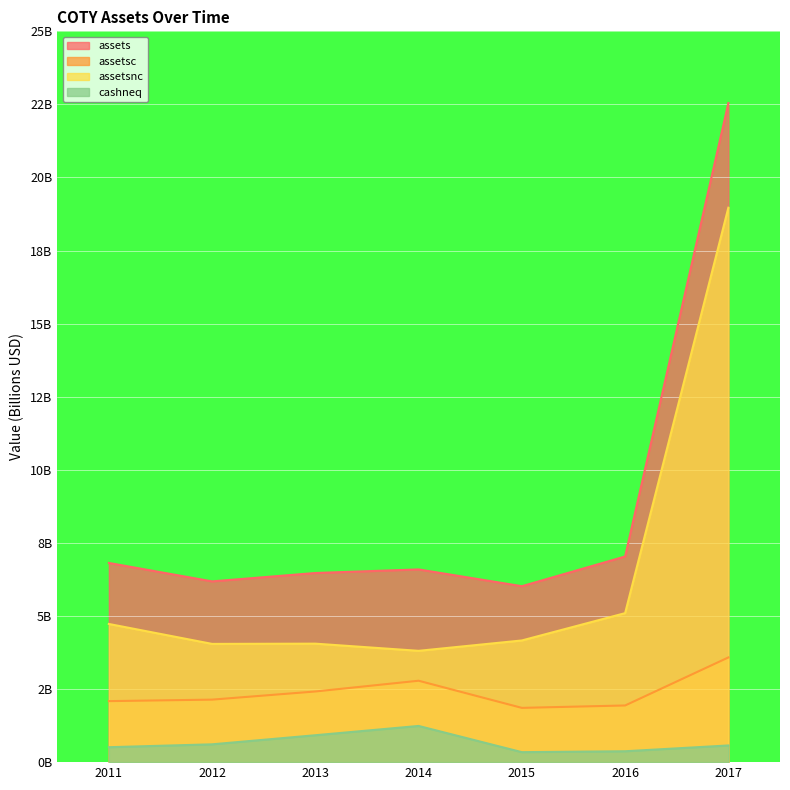

Rank the series by their average value, from lowest to highest.

cashneq, assetsc, assetsnc, assets